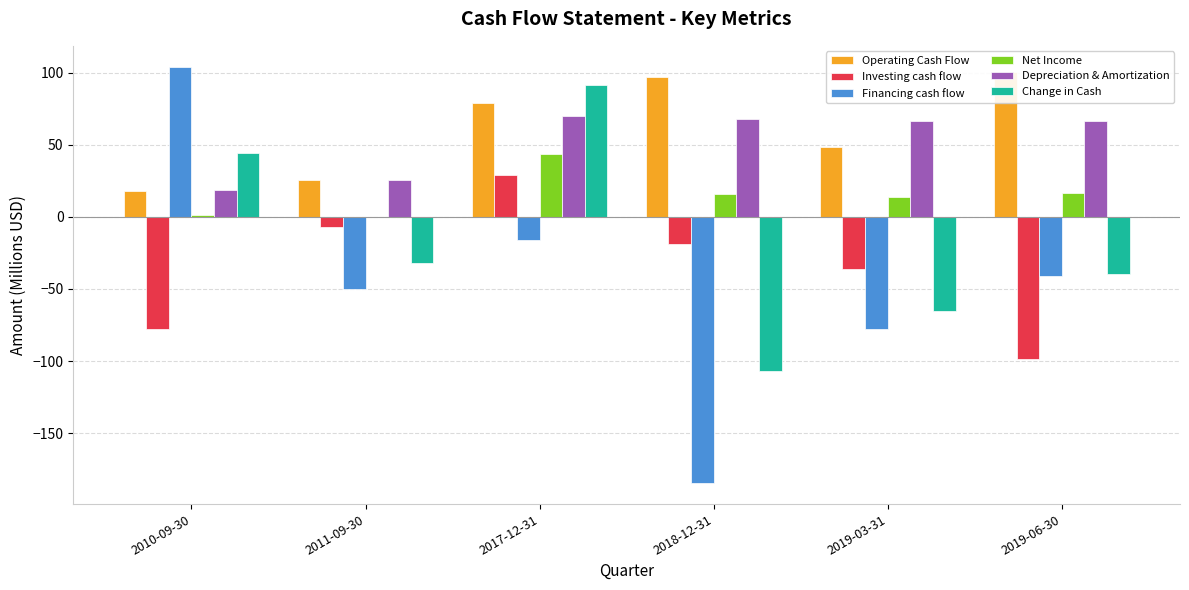

Reading left to right, list all the values displayed in this chart.

Operating Cash Flow: 17.9	25.5	79.0	96.6	48.6	100.2
Investing cash flow: -77.7	-7.2	28.7	-18.5	-36.0	-98.6
Financing cash flow: 104.1	-50.2	-16.0	-184.7	-77.6	-40.9
Net Income: 1.0	0.2	43.5	15.6	13.7	16.6
Depreciation & Amortization: 18.6	25.4	70.0	67.9	66.5	66.4
Change in Cash: 44.3	-32.0	91.7	-106.6	-65.1	-39.3